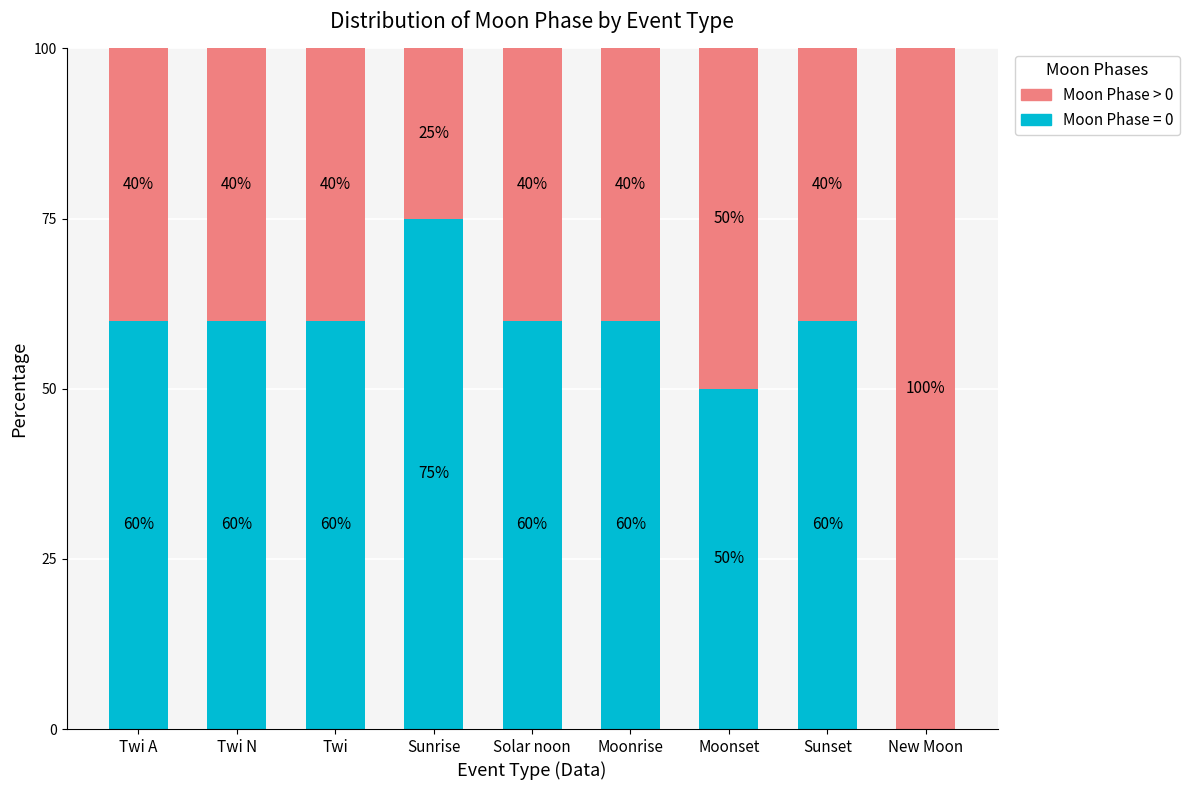

Is it true that Moon Phase = 0 equals 29 at Twi A?

False